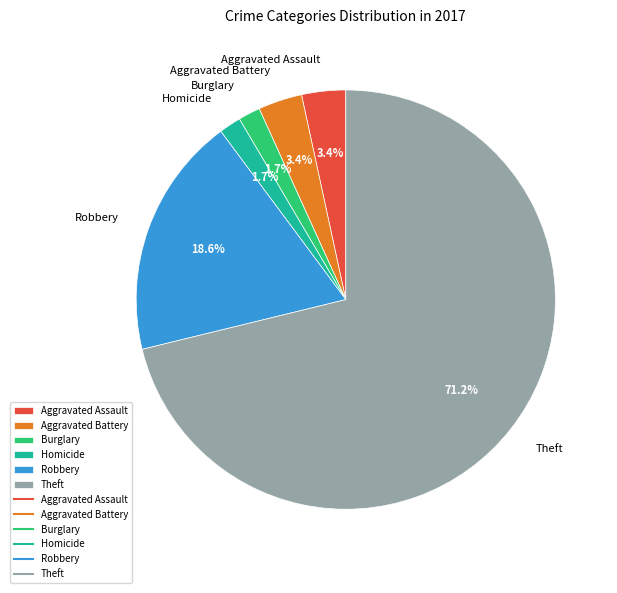

Is there a majority slice in this chart?

Yes